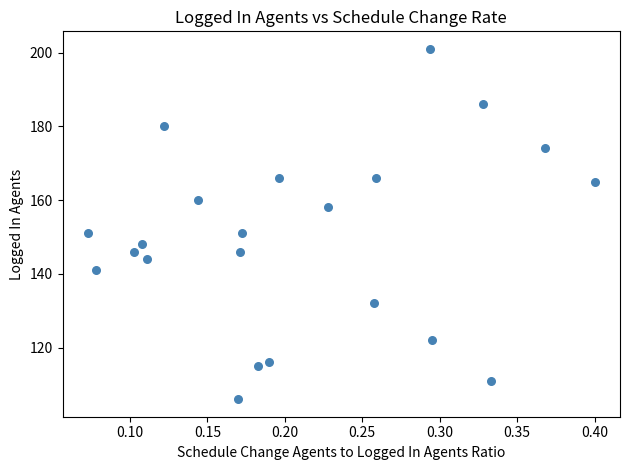

What is the range of Y values (max minus min)?

95